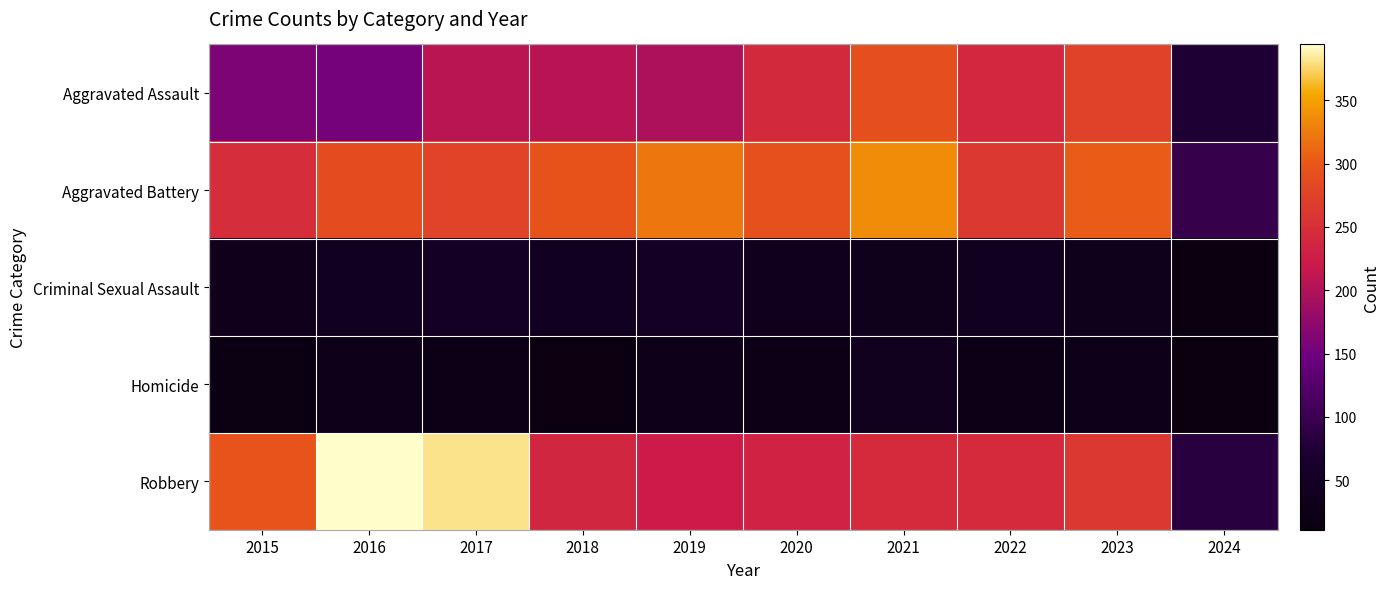

Reading right to left, transcribe all the data shown in this chart.

Aggravated Assault: 2024=73	2023=273	2022=239	2021=292	2020=242	2019=197	2018=206	2017=207	2016=154	2015=160
Aggravated Battery: 2024=96	2023=303	2022=263	2021=336	2020=293	2019=321	2018=296	2017=277	2016=288	2015=246
Criminal Sexual Assault: 2024=11	2023=33	2022=42	2021=32	2020=36	2019=51	2018=40	2017=47	2016=43	2015=34
Homicide: 2024=13	2023=31	2022=23	2021=37	2020=24	2019=27	2018=15	2017=24	2016=29	2015=17
Robbery: 2024=84	2023=262	2022=243	2021=244	2020=233	2019=224	2018=237	2017=381	2016=394	2015=297